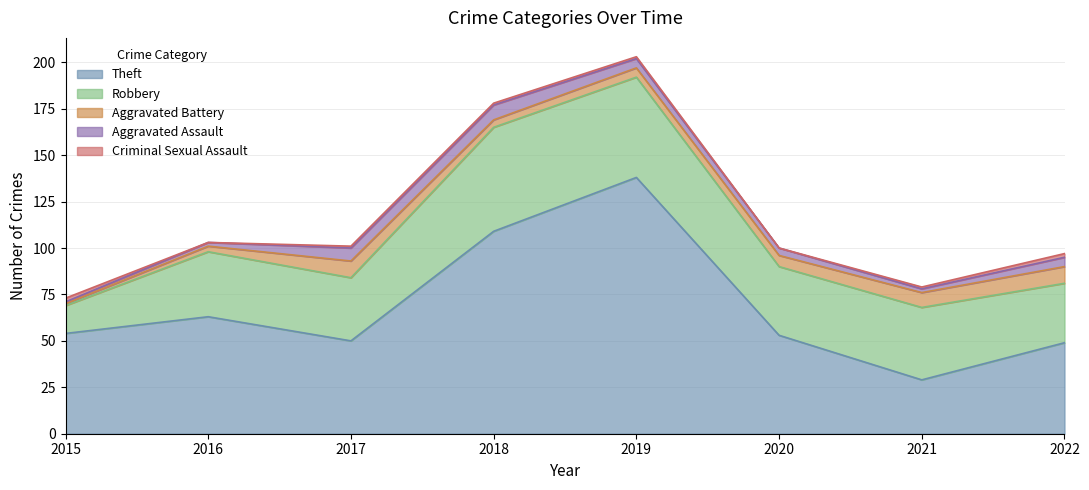

Does the chart have visible grid lines?

Yes